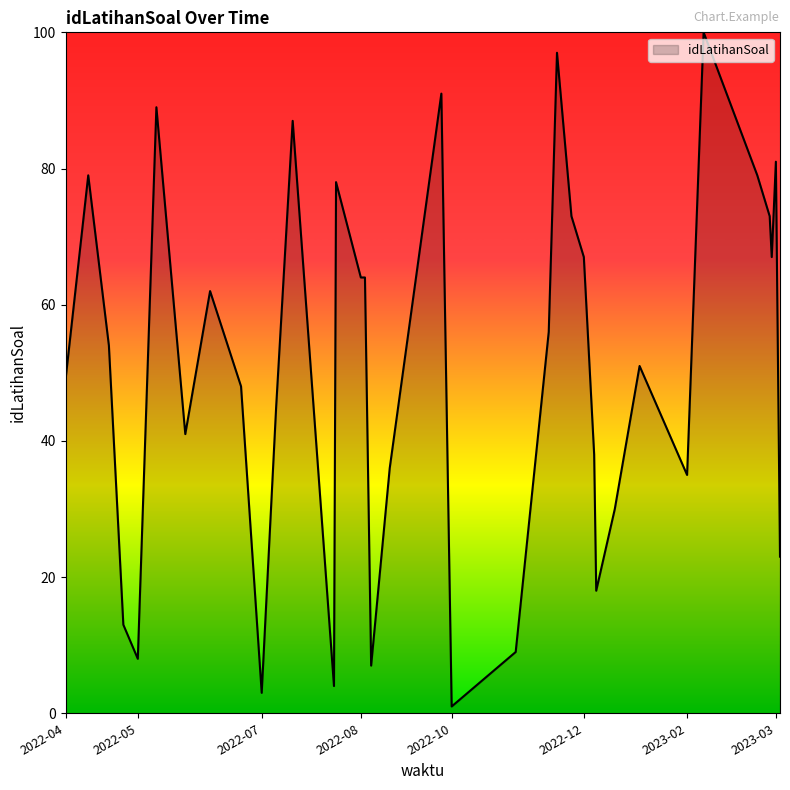

Does the chart display data point markers on the line(s)?

No